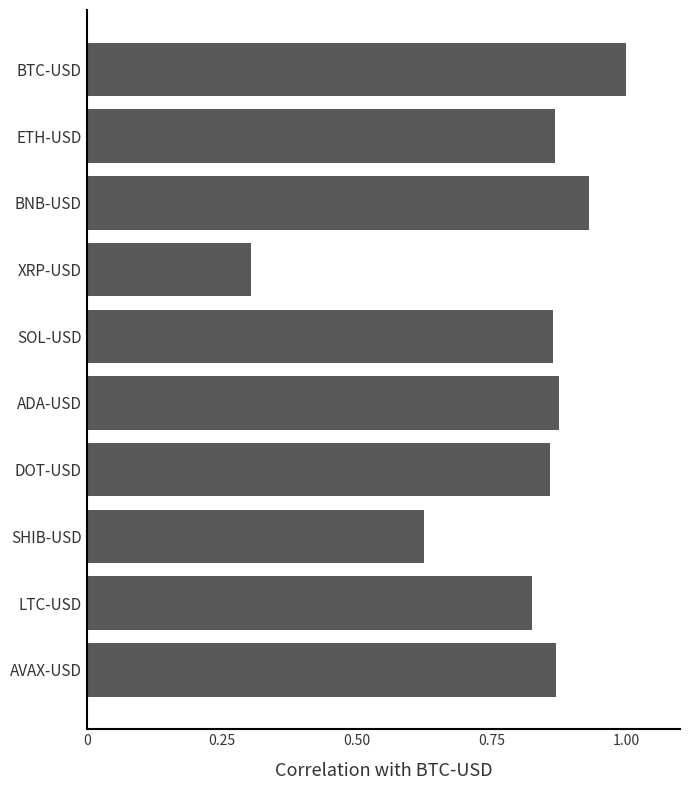

How many bars are there in total?

10